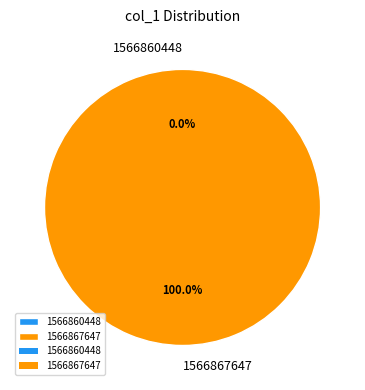

True or false: 1566860448 accounts for 1% of the total.

False